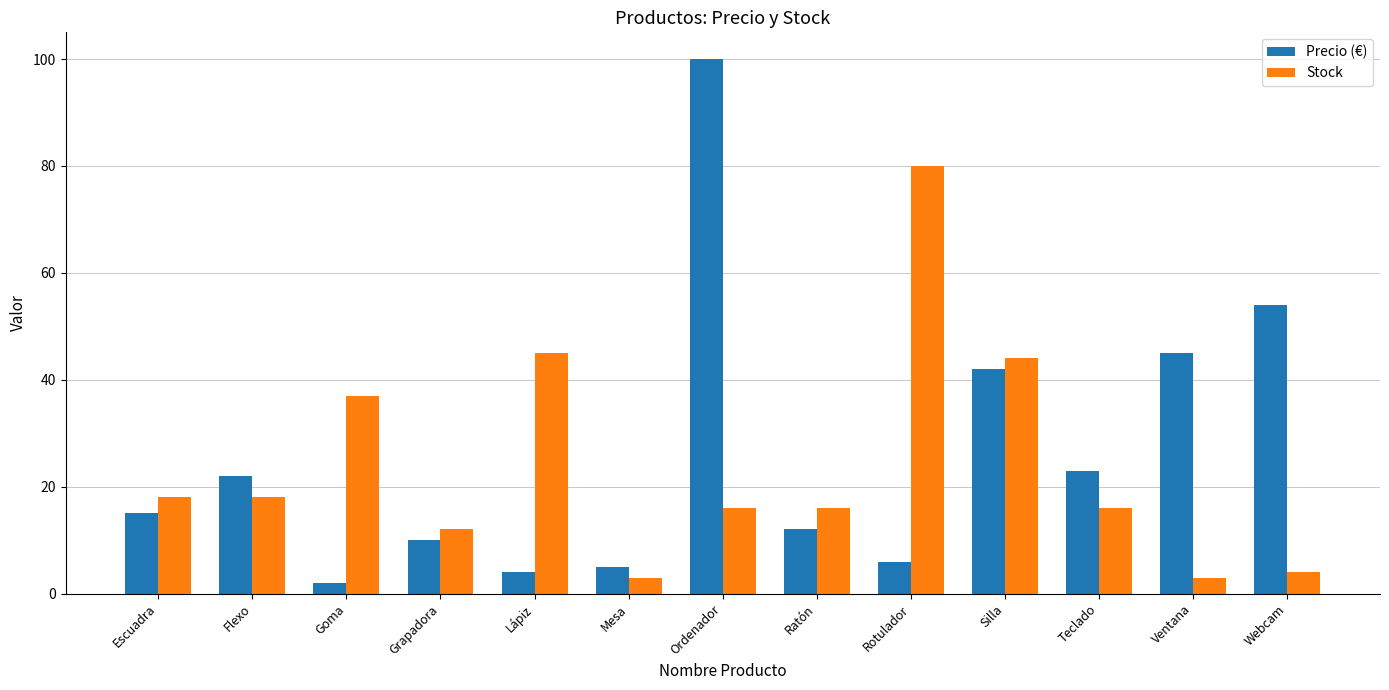

What value does the Precio (€) series have at Ordenador?

100